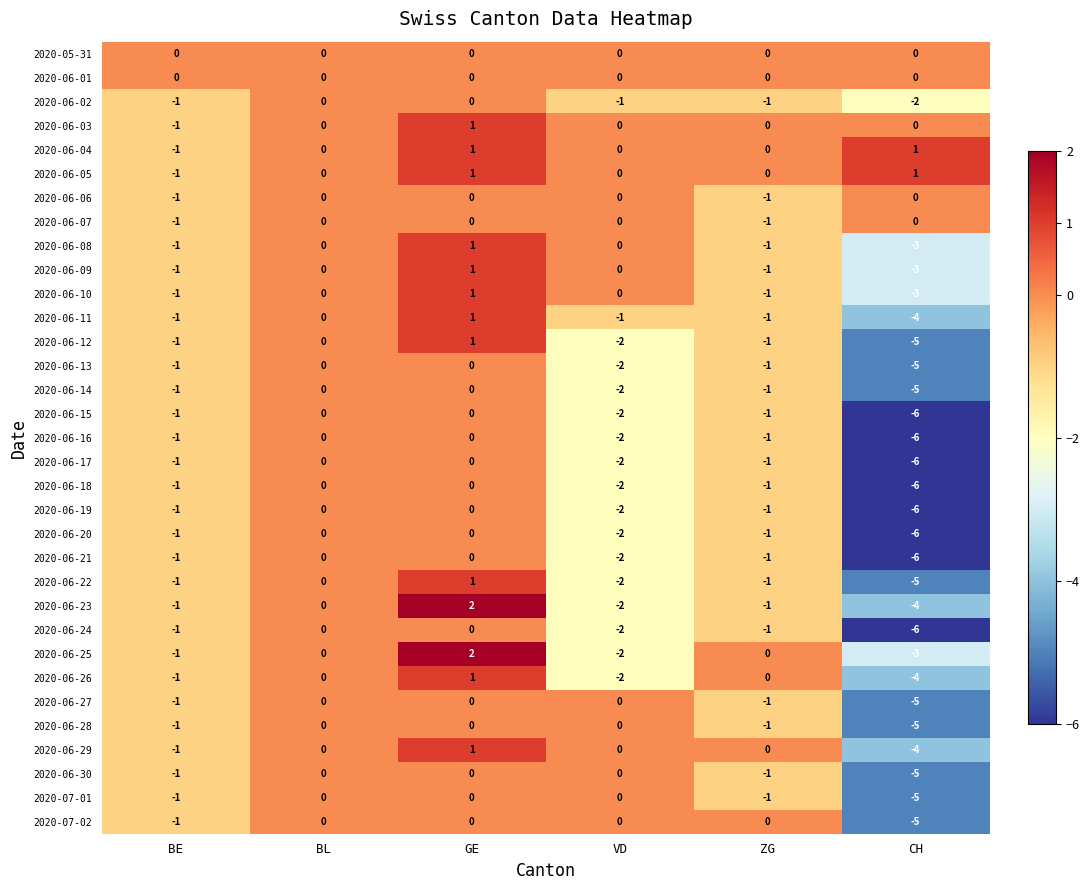

The 2020-06-07 series shows -1 at GE. True or false?

False